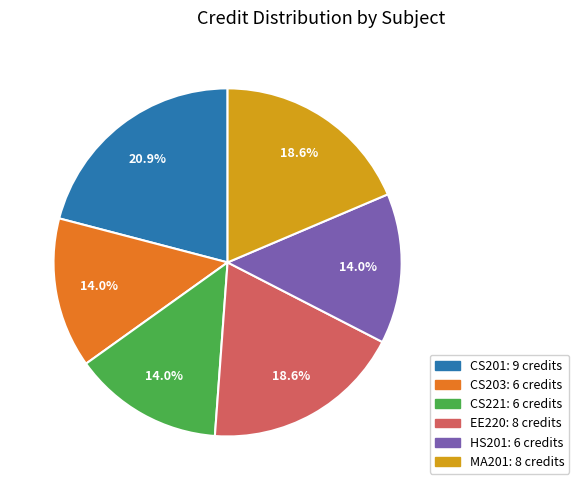

Is there any slice that represents more than half of the pie?

No